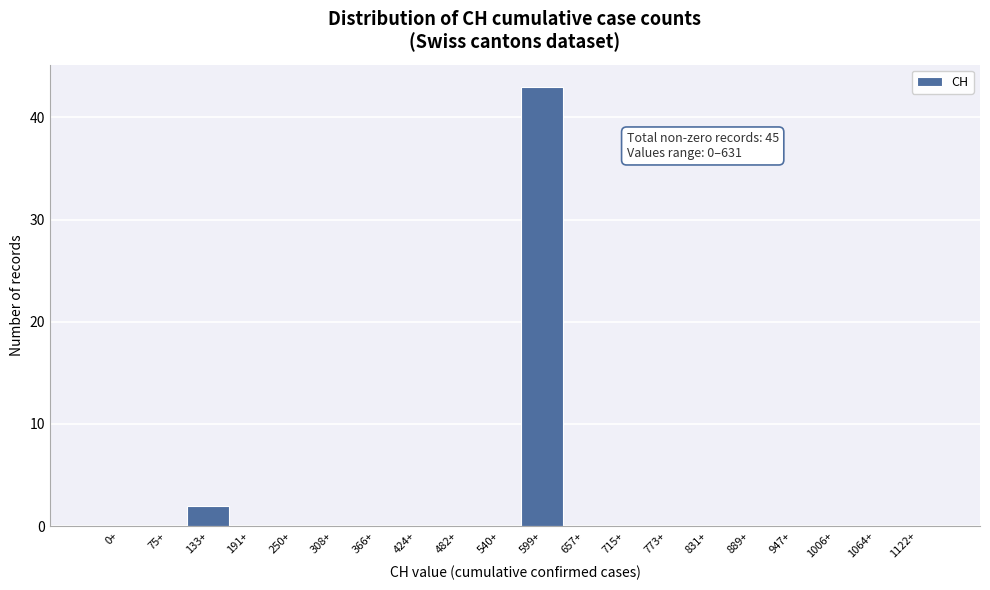

Reading left to right, list all the values displayed in this chart.

0+=0	75+=0	133+=2	191+=0	250+=0	308+=0	366+=0	424+=0	482+=0	540+=0	599+=43	657+=0	715+=0	773+=0	831+=0	889+=0	947+=0	1006+=0	1064+=0	1122+=0